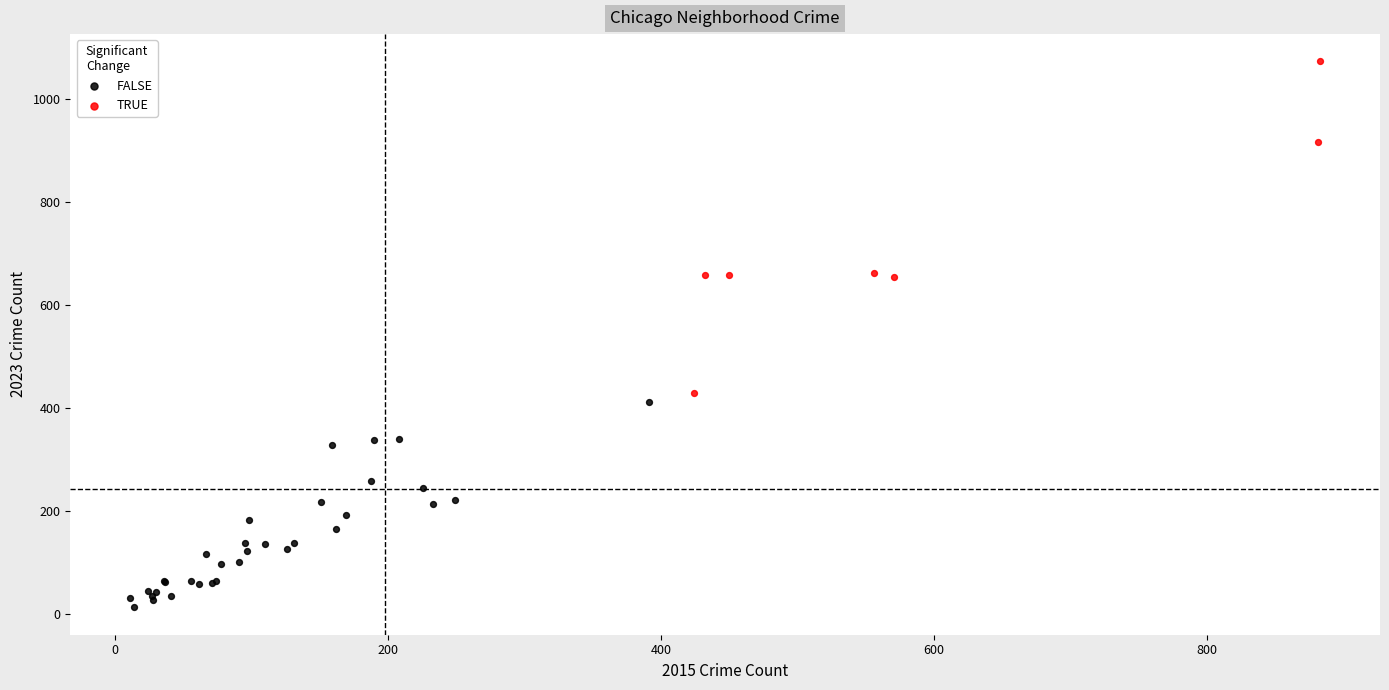

Which series has the widest spread of Y values?

TRUE